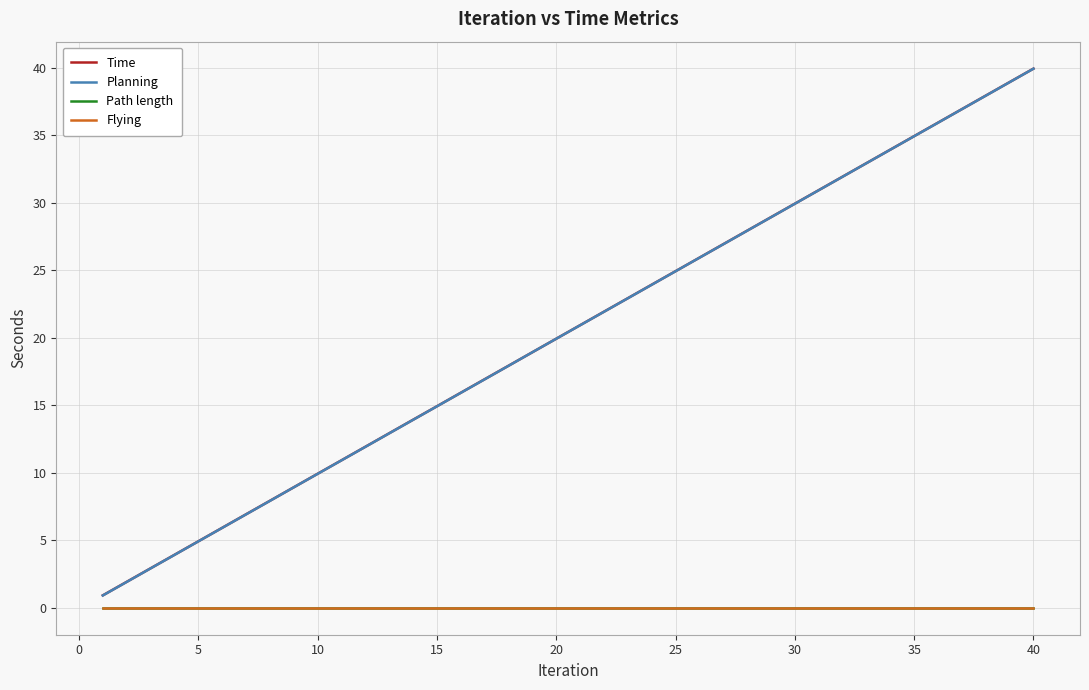

Reading left to right, extract all data points from this chart.

Time: 0.9	1.9	2.9	3.9	4.9	5.9	6.9	7.9	8.9	9.9	10.9	11.9	12.9	13.9	14.9	15.9	16.9	17.9	18.9	19.9	20.9	21.9	22.9	23.9	24.9	25.9	26.9	27.9	28.9	29.9	30.9	31.9	32.9	33.9	34.9	35.9	36.9	37.9	38.9	39.9
Planning: 0.9	1.9	2.9	3.9	4.9	5.9	6.9	7.9	8.9	9.9	10.9	11.9	12.9	13.9	14.9	15.9	16.9	17.9	18.9	19.9	20.9	21.9	22.9	23.9	24.9	25.9	26.9	27.9	28.9	29.9	30.9	31.9	32.9	33.9	34.9	35.9	36.9	37.9	38.9	39.9
Path length: 0.0	0.0	0.0	0.0	0.0	0.0	0.0	0.0	0.0	0.0	0.0	0.0	0.0	0.0	0.0	0.0	0.0	0.0	0.0	0.0	0.0	0.0	0.0	0.0	0.0	0.0	0.0	0.0	0.0	0.0	0.0	0.0	0.0	0.0	0.0	0.0	0.0	0.0	0.0	0.0
Flying: 0.0	0.0	0.0	0.0	0.0	0.0	0.0	0.0	0.0	0.0	0.0	0.0	0.0	0.0	0.0	0.0	0.0	0.0	0.0	0.0	0.0	0.0	0.0	0.0	0.0	0.0	0.0	0.0	0.0	0.0	0.0	0.0	0.0	0.0	0.0	0.0	0.0	0.0	0.0	0.0